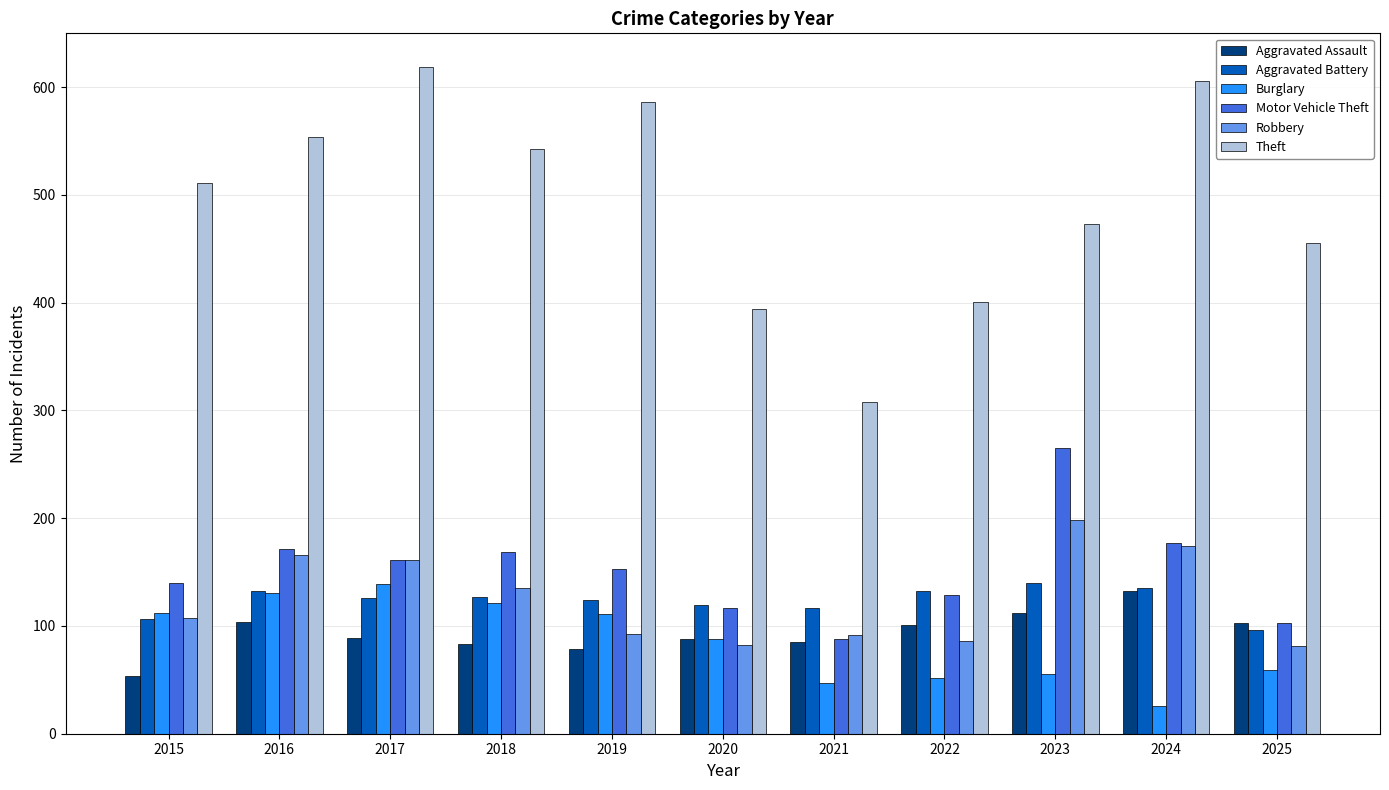

The value of Aggravated Battery at 2025 is 96. True or false?

True